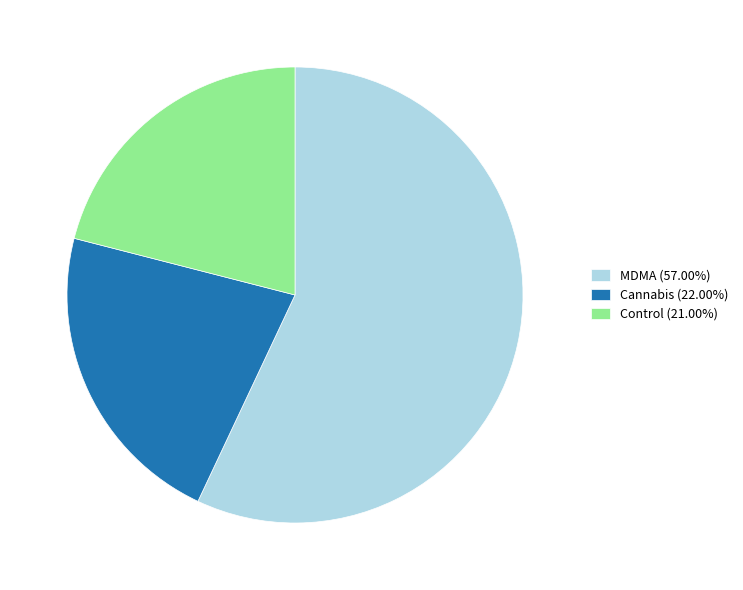

What is the majority slice?

MDMA